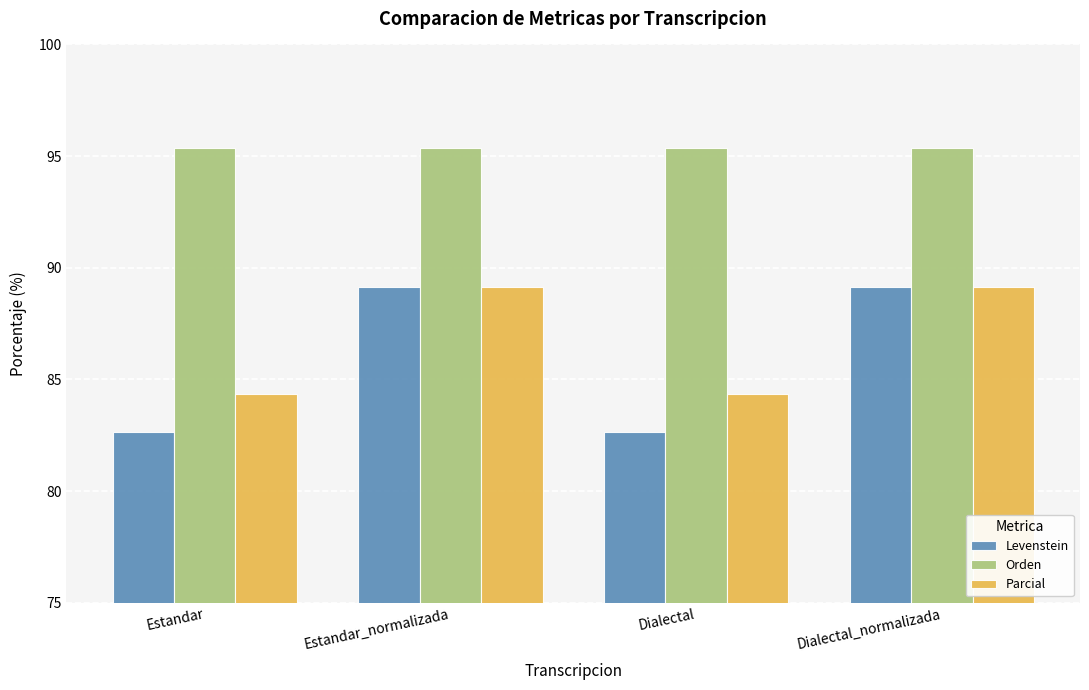

At Dialectal, list the series in order from largest to smallest.

Orden, Parcial, Levenstein